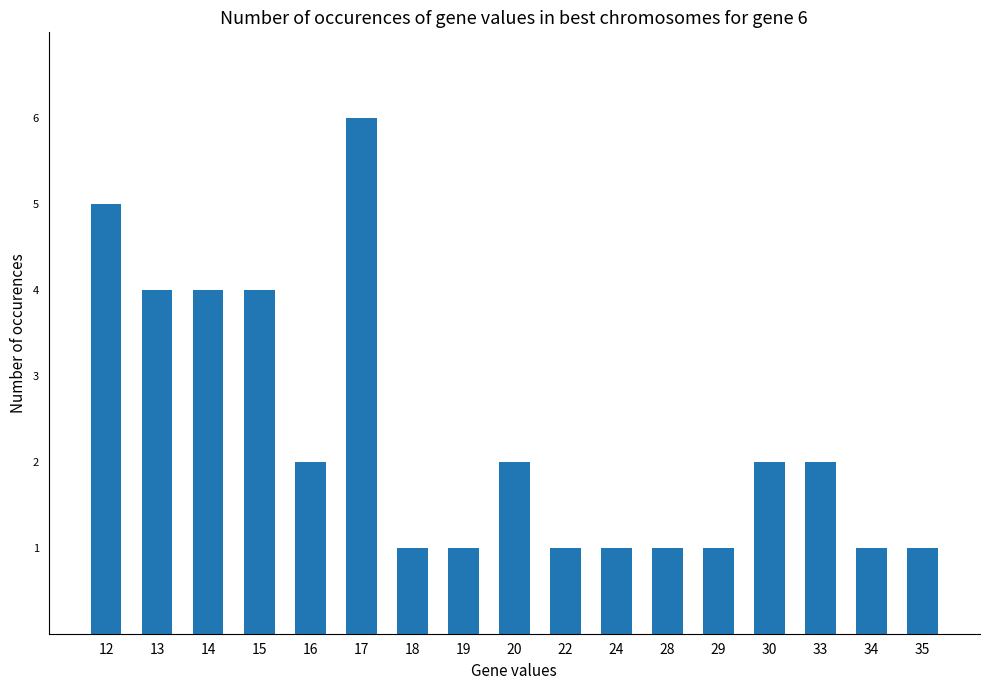

Reading right to left, transcribe all the data shown in this chart.

1	1	2	2	1	1	1	1	2	1	1	6	2	4	4	4	5